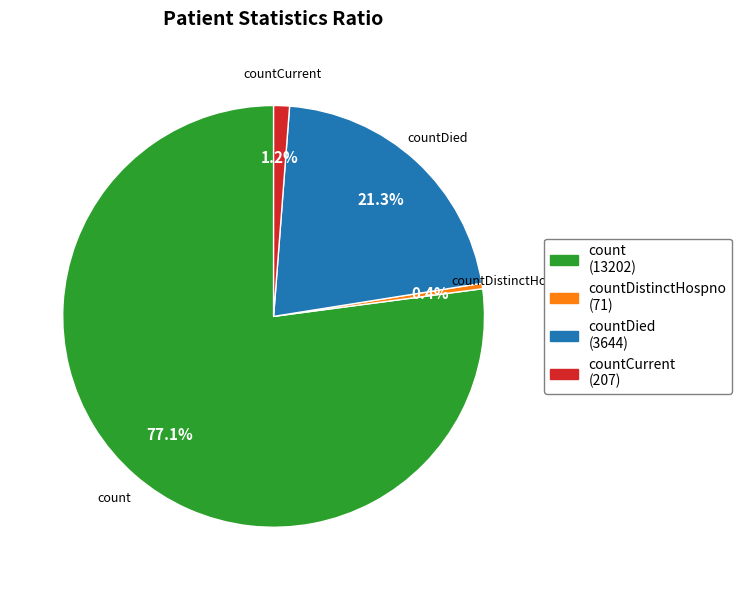

How many segments does this pie chart have?

4